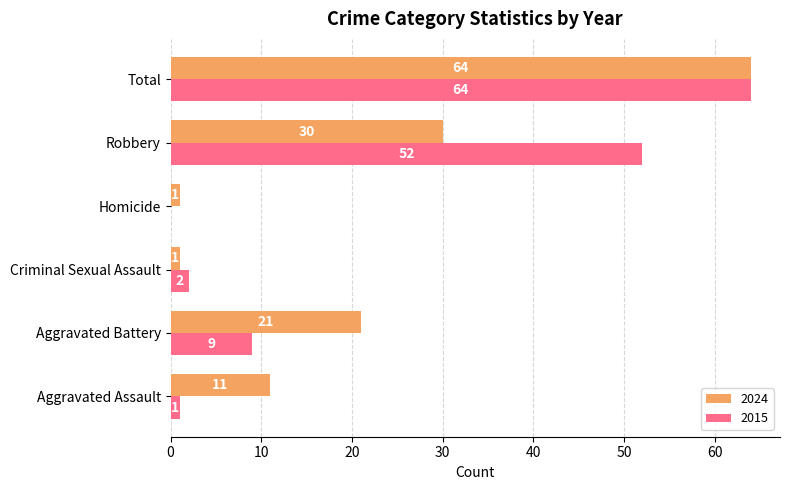

Is it true that 2024 equals 2 at Aggravated Assault?

False